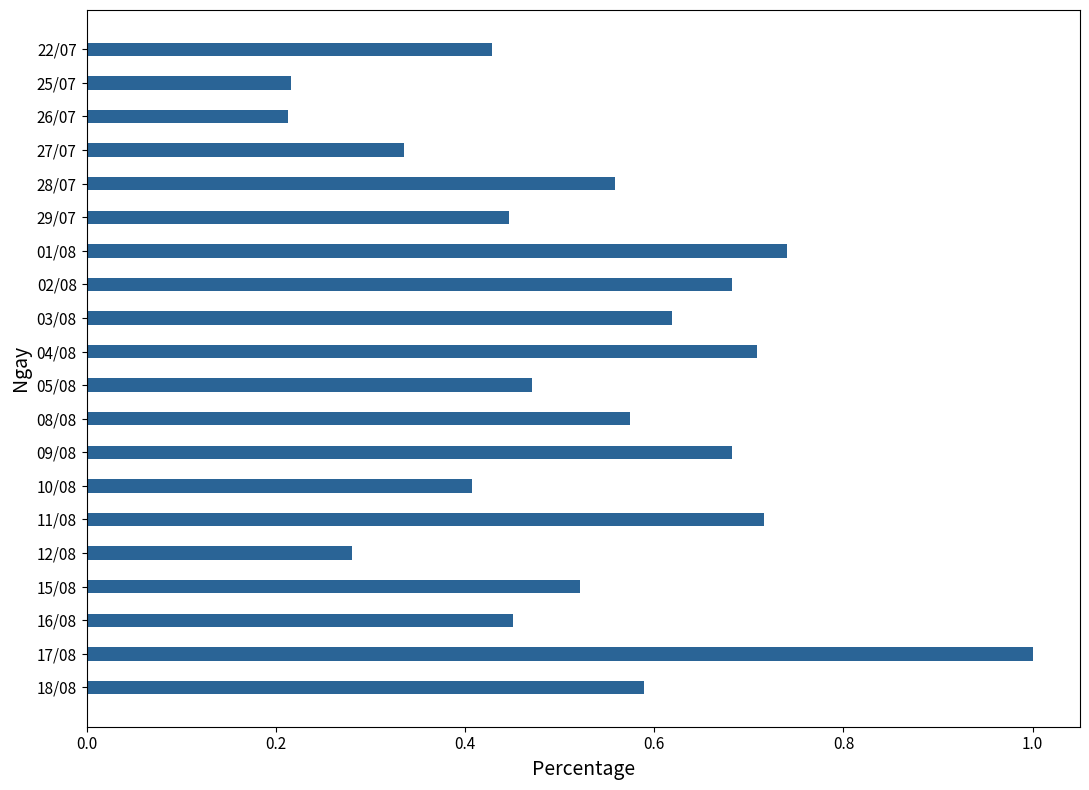

What is the maximum value shown in the chart?

1.0